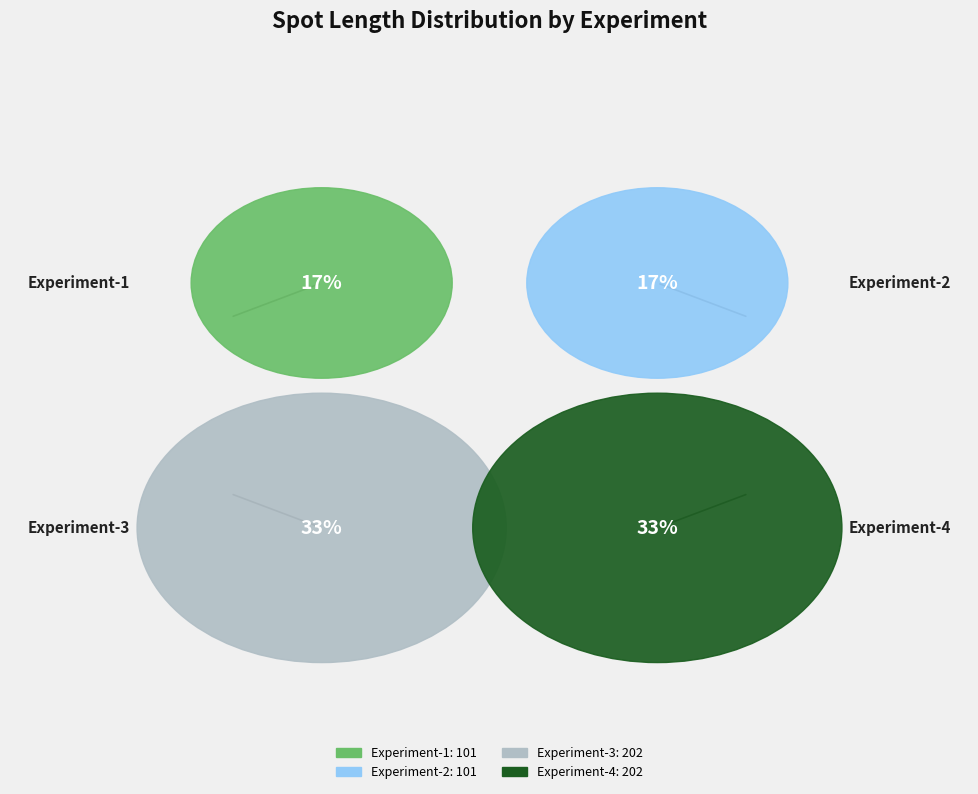

To the nearest percent, what is the average slice percentage?

25%